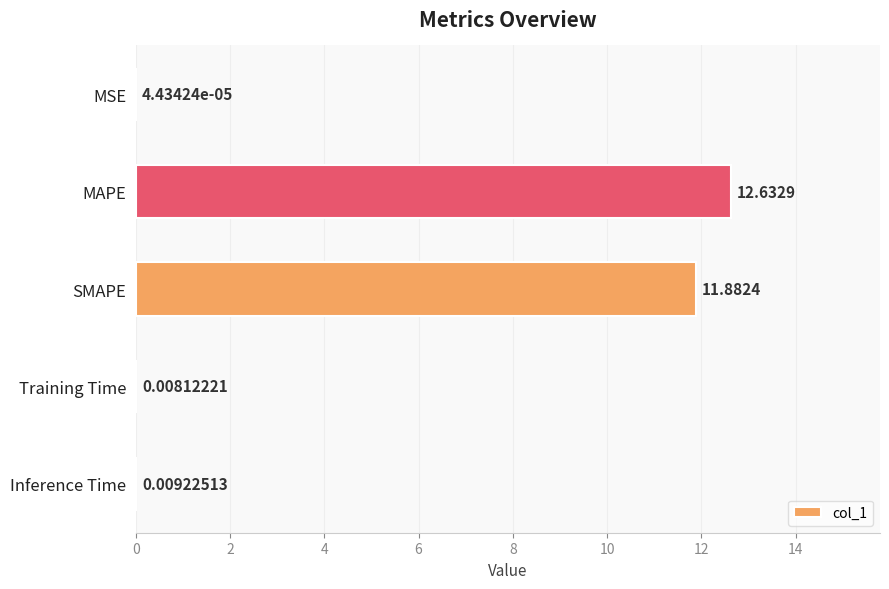

At which label is the value closest to 6?

SMAPE